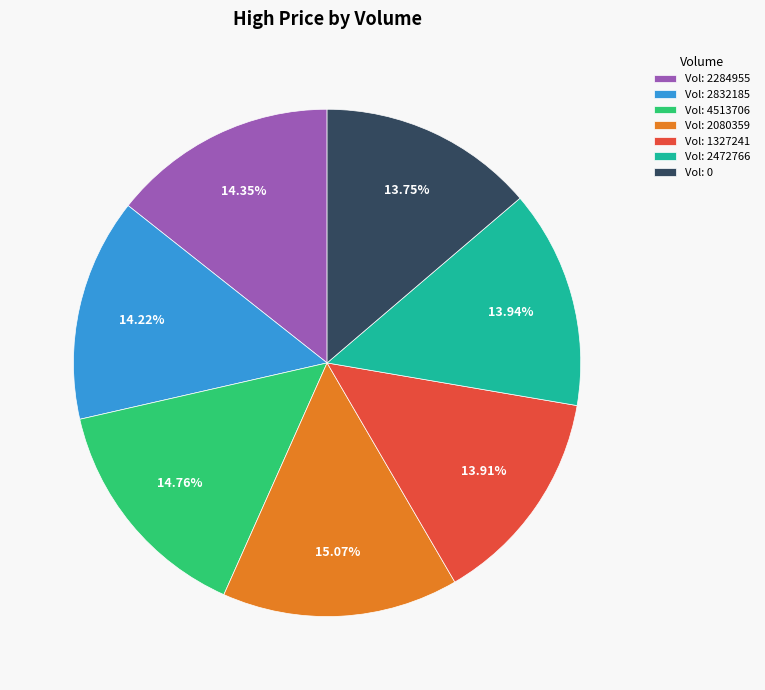

Does Vol: 2284955 represent more than half of the total?

No